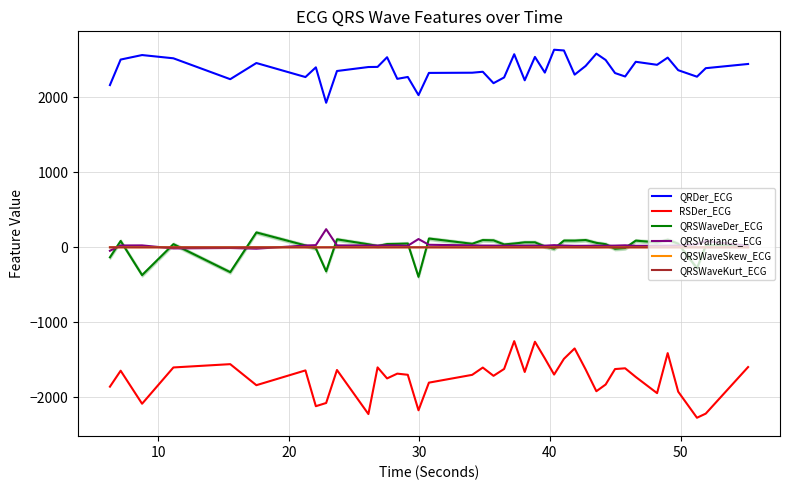

What is the maximum value shown in the chart?

2635.1